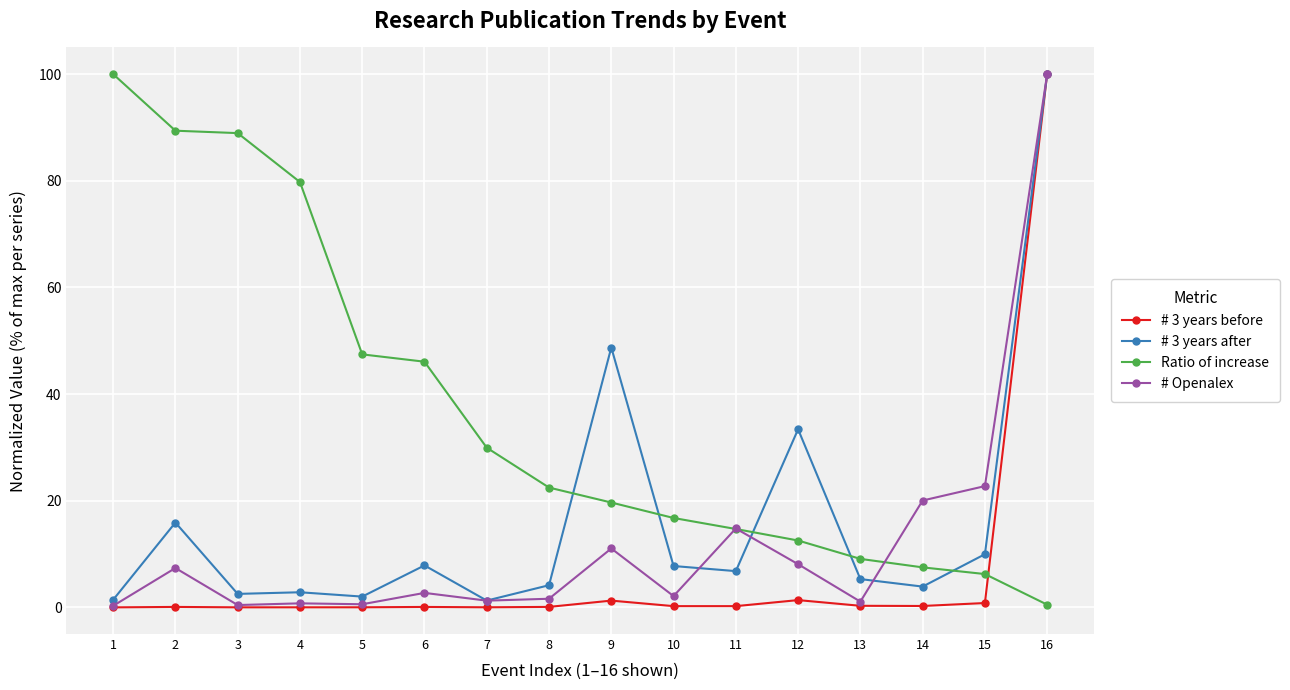

True or false: # 3 years after has more than 1 points higher than both neighbors.

True